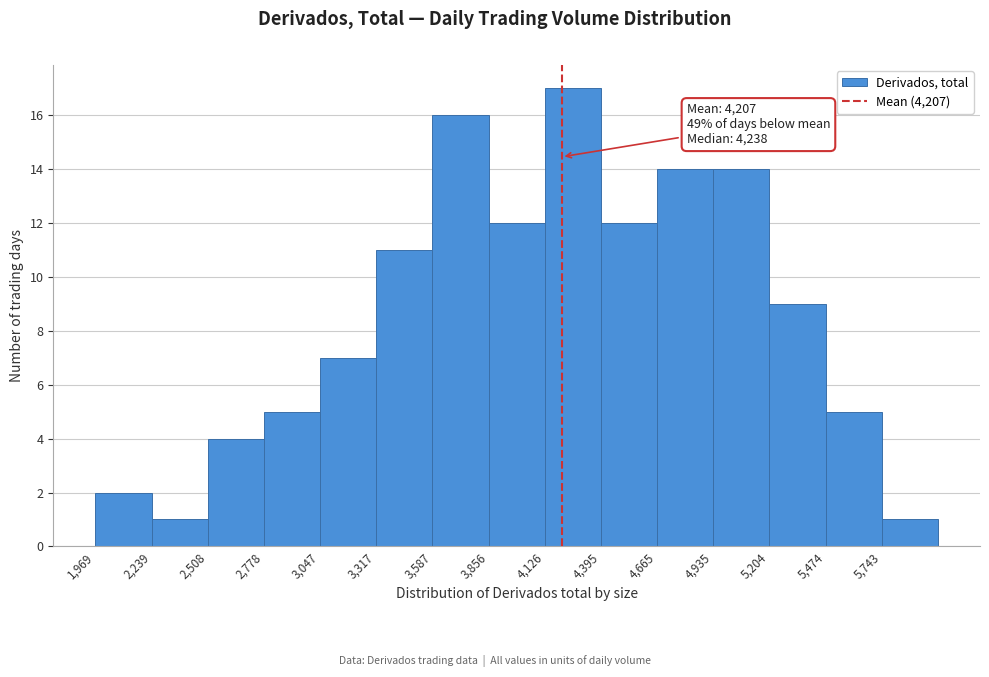

Over which range of the x-axis is the bar tallest?

4150 to 4400